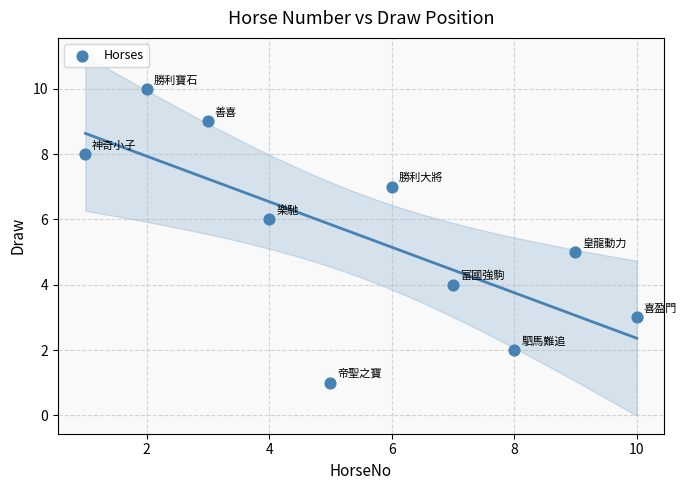

What is the average Y value?

6